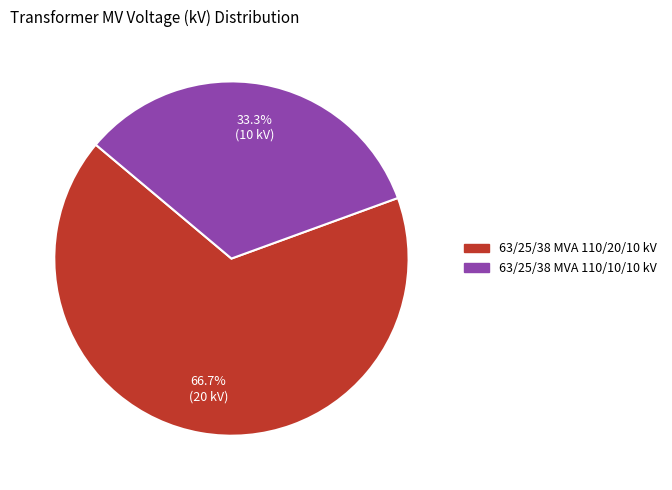

Rank the categories by value from highest to lowest.

63/25/38 MVA 110/20/10 kV, 63/25/38 MVA 110/10/10 kV